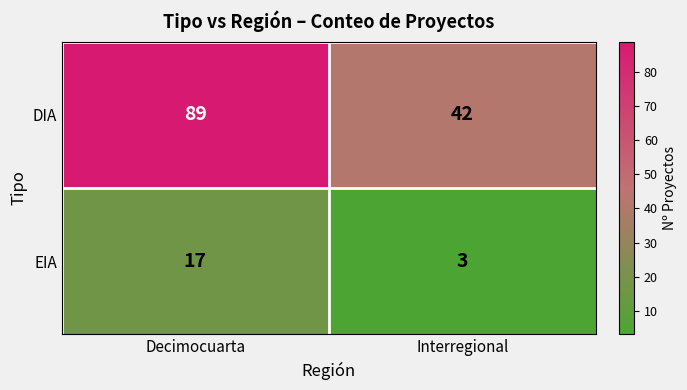

What is the smallest value displayed?

3